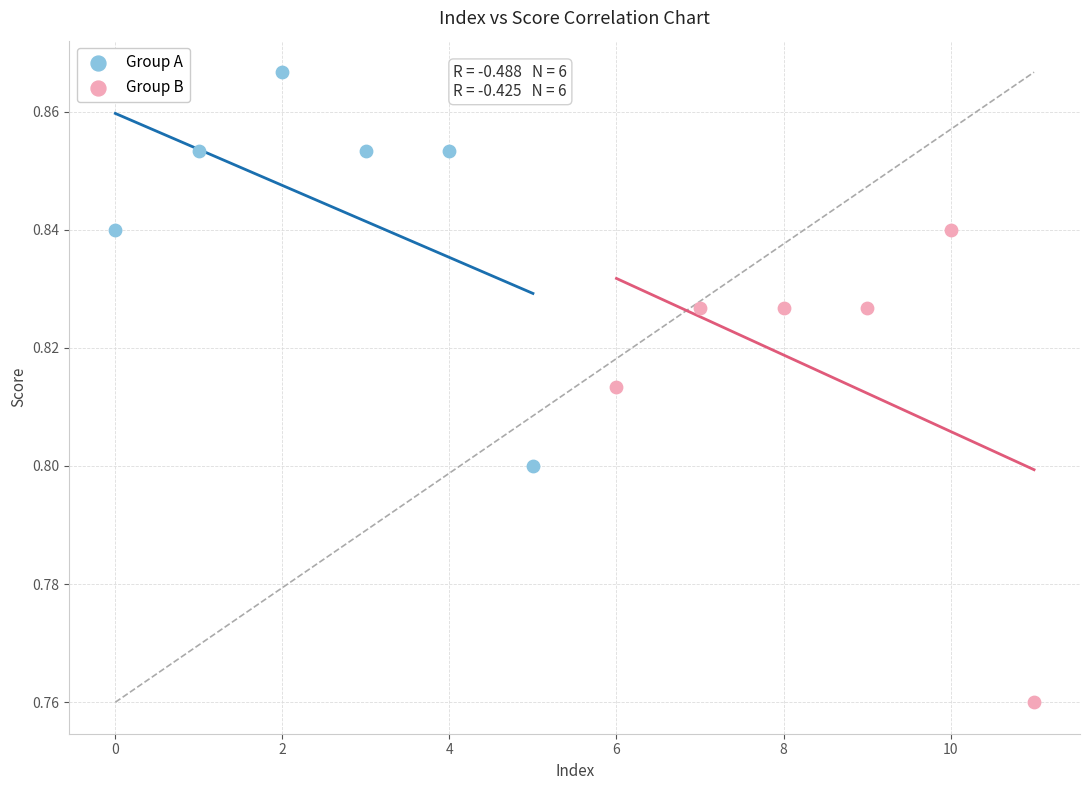

Which series reaches the minimum Y coordinate?

Group B